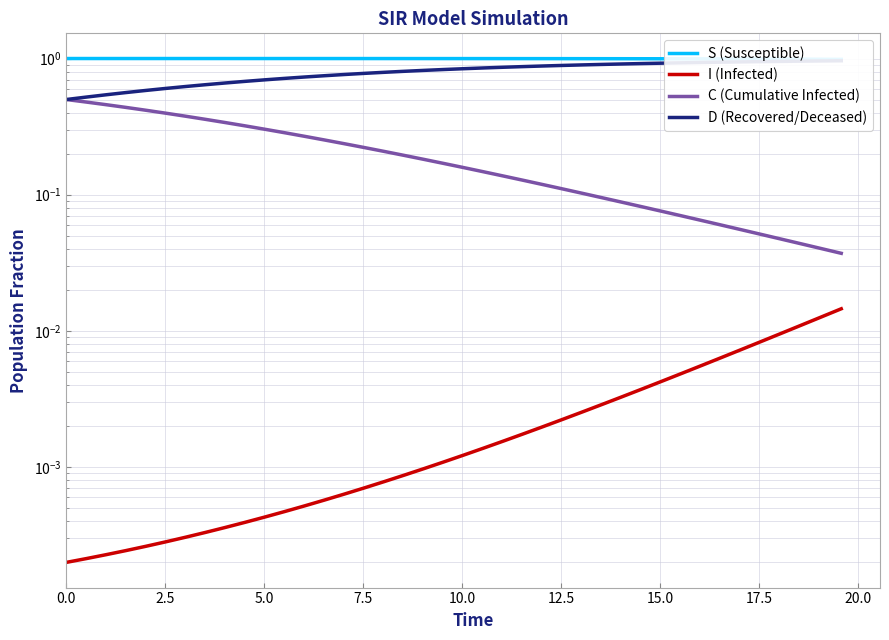

Is this an area chart (filled region under the line)?

No